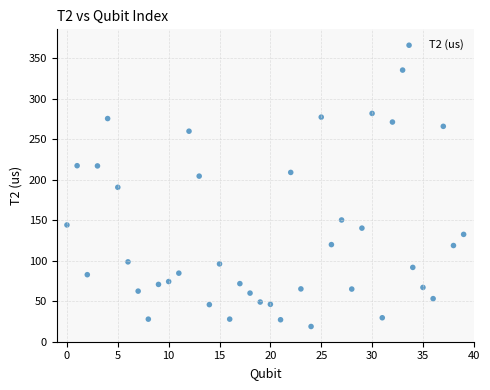

What Y value in the scatter plot is closest to 177?

190.8